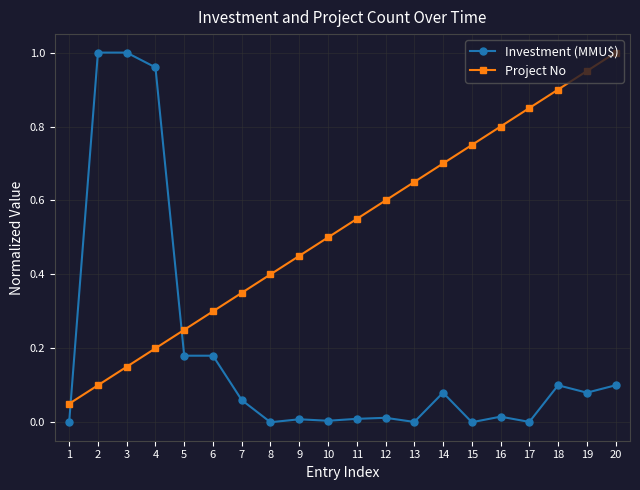

How many intersections are there between Project No and Investment (MMU$)?

2